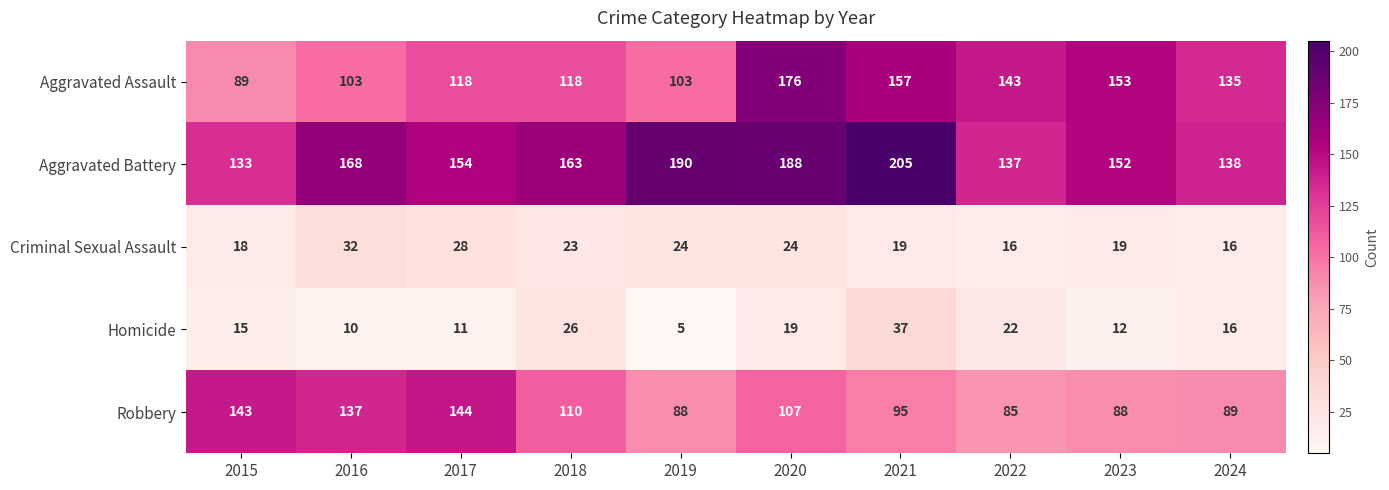

What is the greatest value displayed?

205